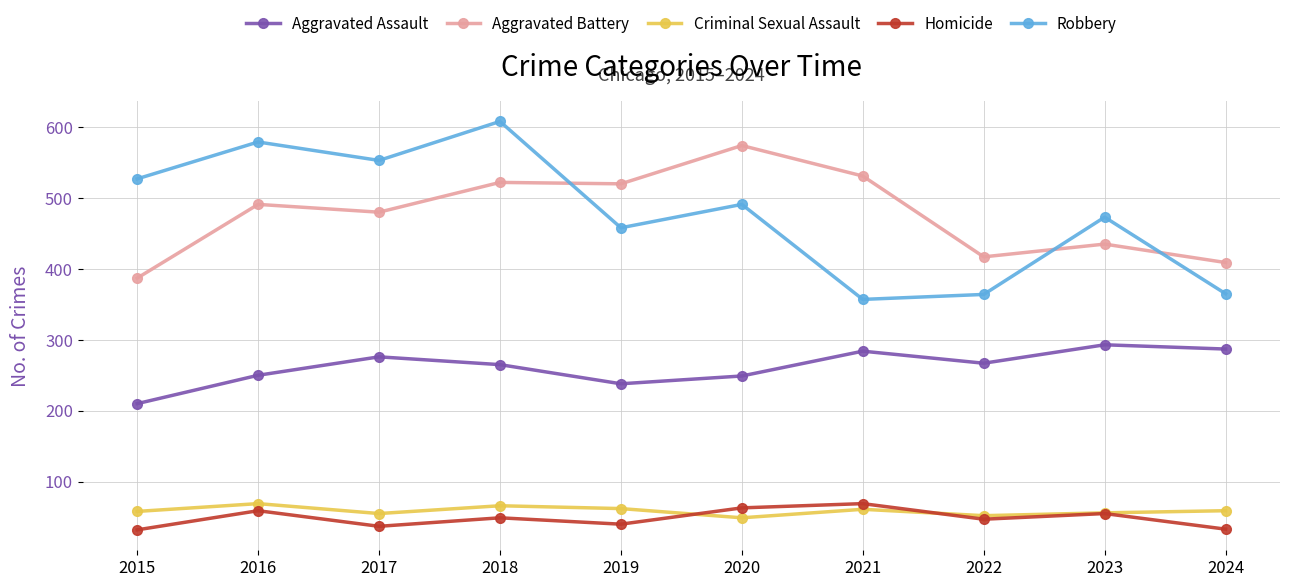

True or false: Criminal Sexual Assault and Aggravated Battery intersect in this chart.

False